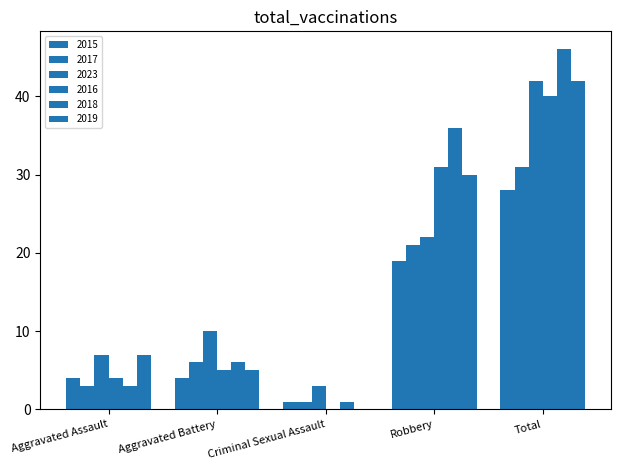

At which label is 2015 closest to 14?

Robbery